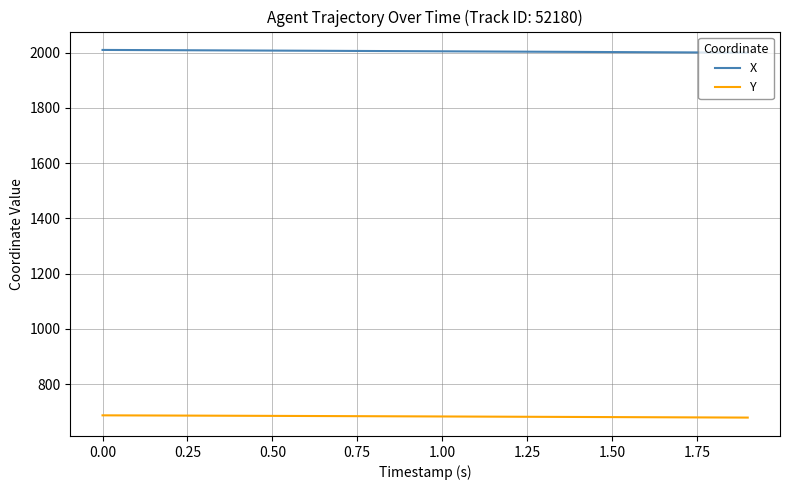

Rank the series by their maximum value, from lowest to highest.

Y, X